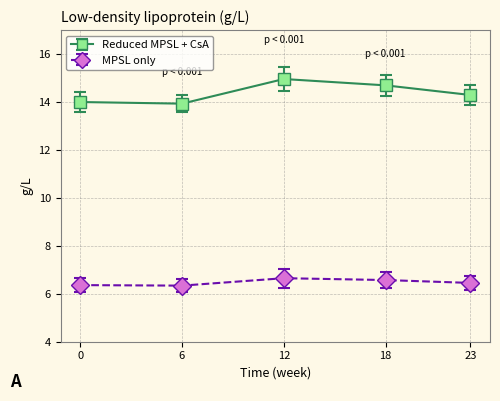

What is the average value of the Reduced MPSL + CsA series?

14.4